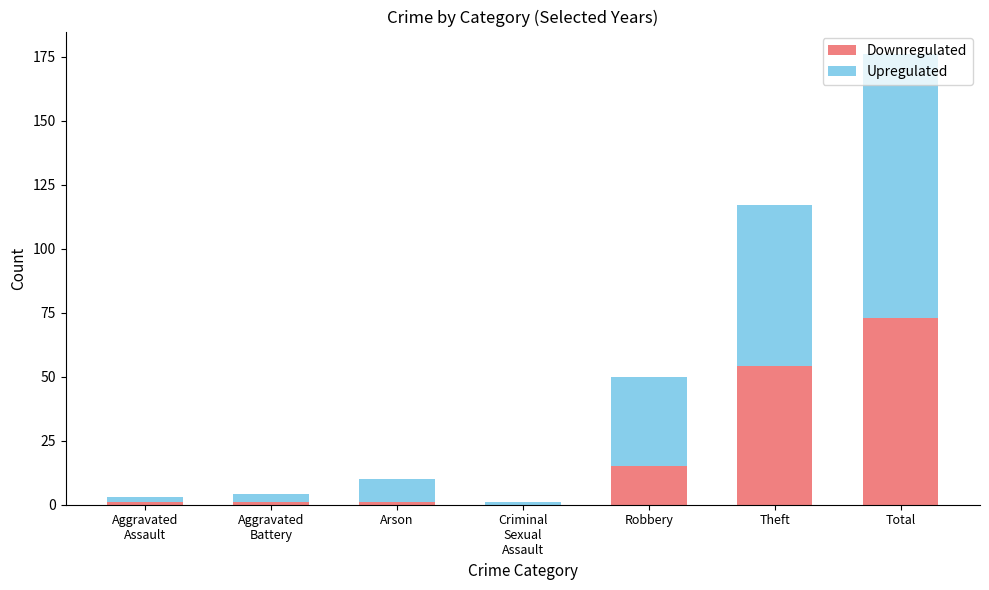

The Downregulated series shows 15 at Robbery. True or false?

True